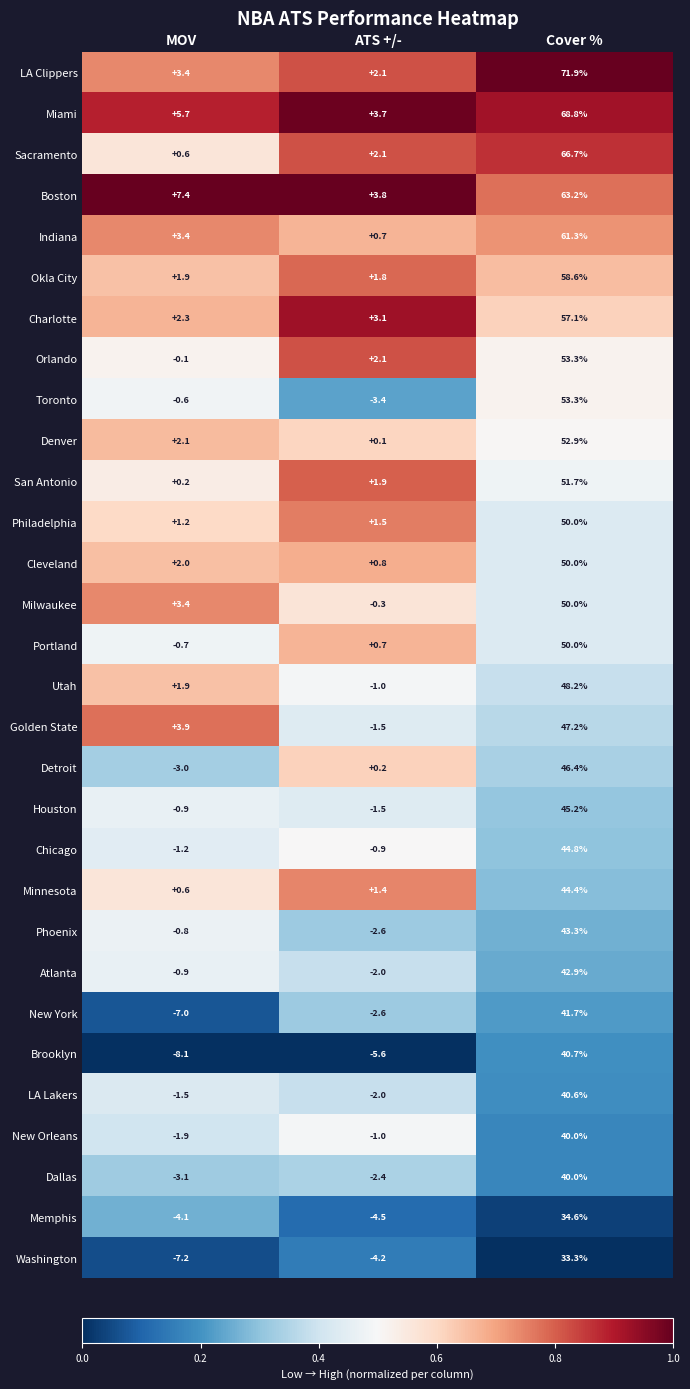

What is the smallest value displayed?

-8.1